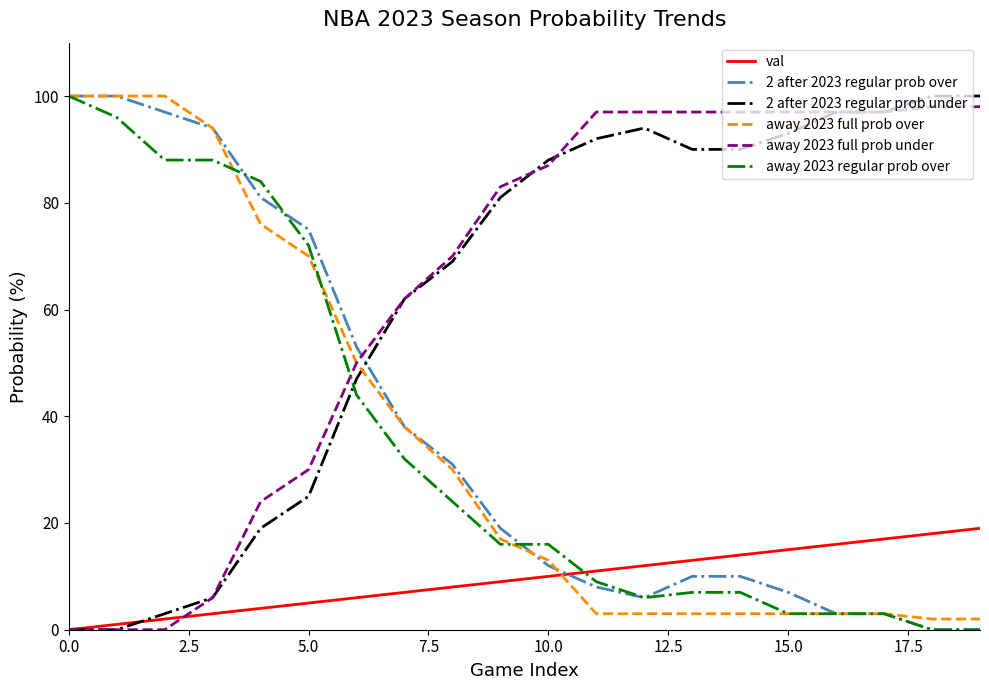

What is the maximum value shown in the chart?

100